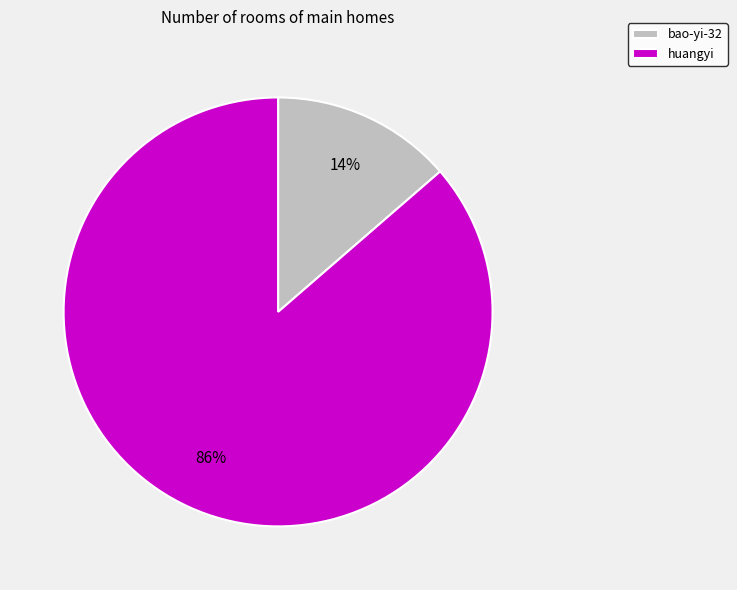

To the nearest percent, what portion does bao-yi-32 represent?

14%